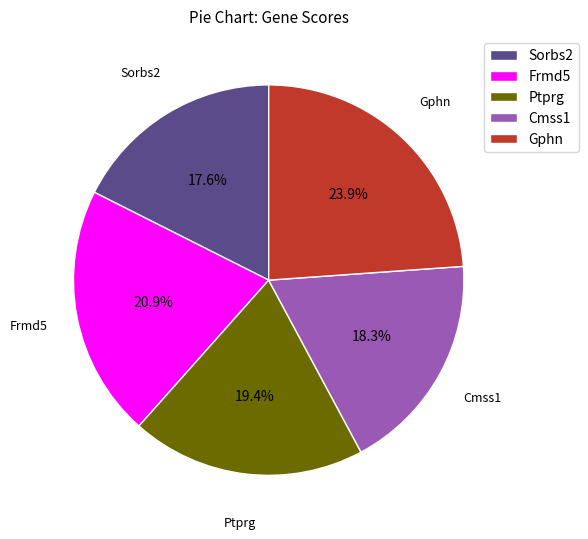

How many slices are in this pie chart?

5